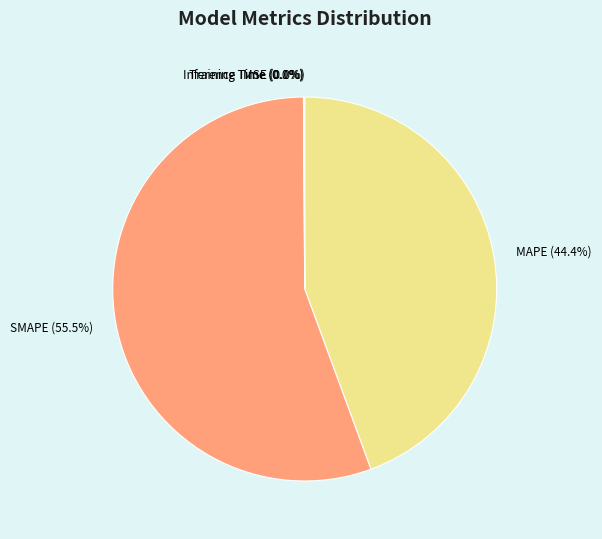

Between SMAPE and MAPE, which is larger?

SMAPE